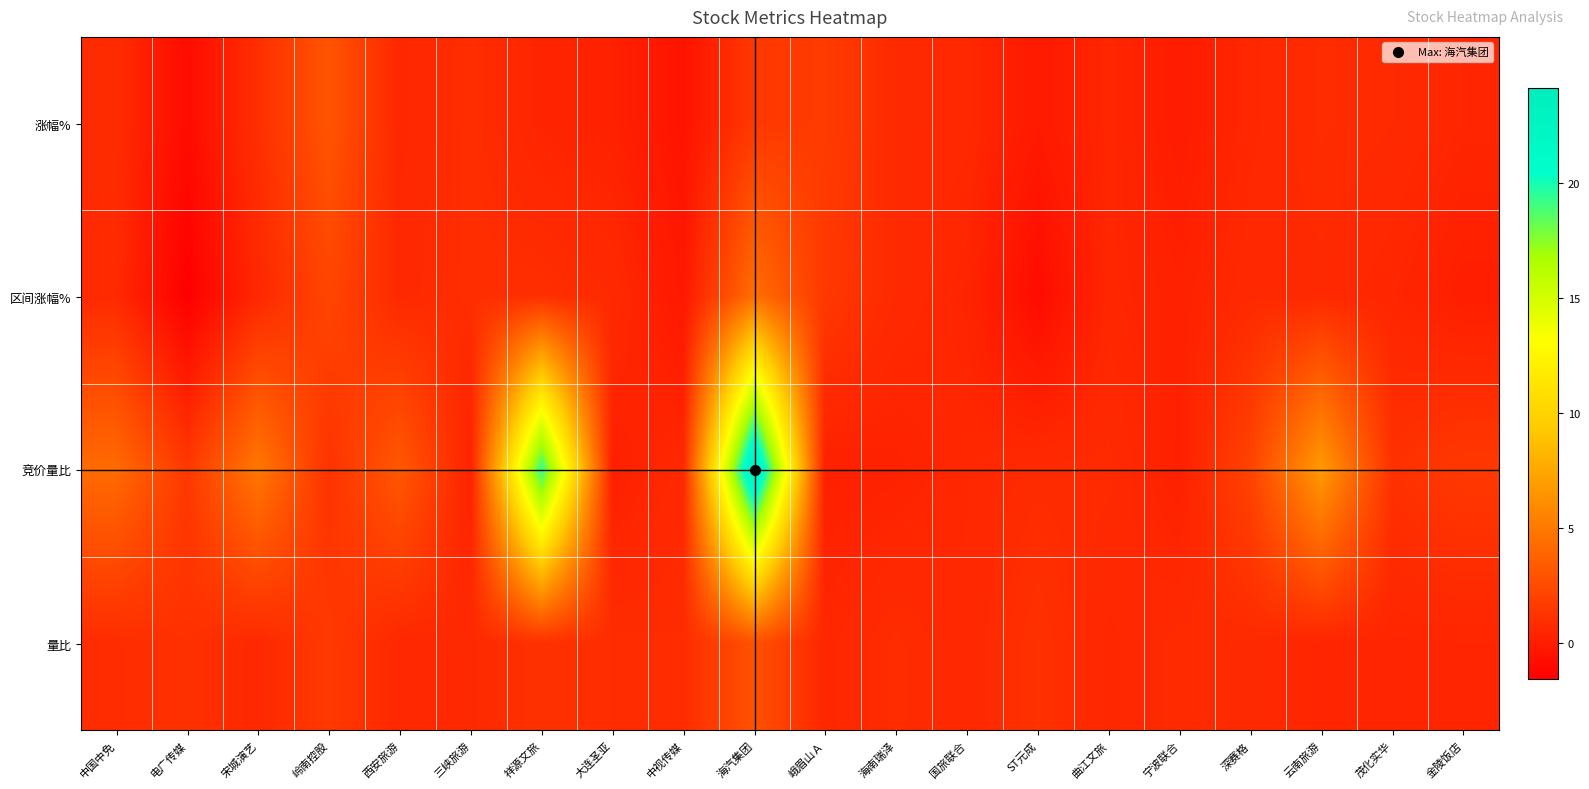

List the series in order of their peak value, highest first.

竞价量比, 区间涨幅%, 涨幅%, 量比